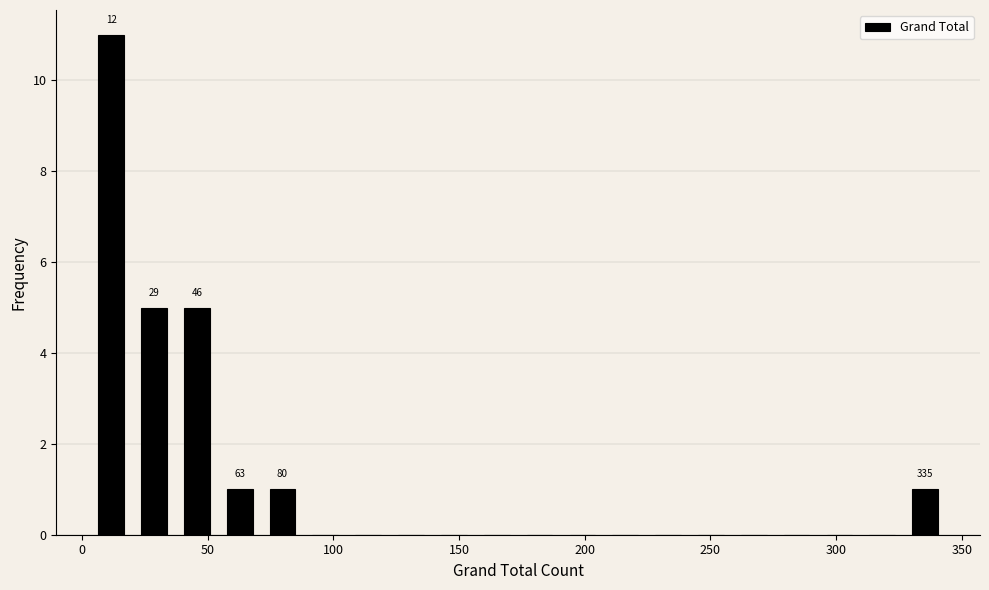

Around what value on the x-axis is the tallest bar? Give the approximate position of its centre, as read against the axis.

10